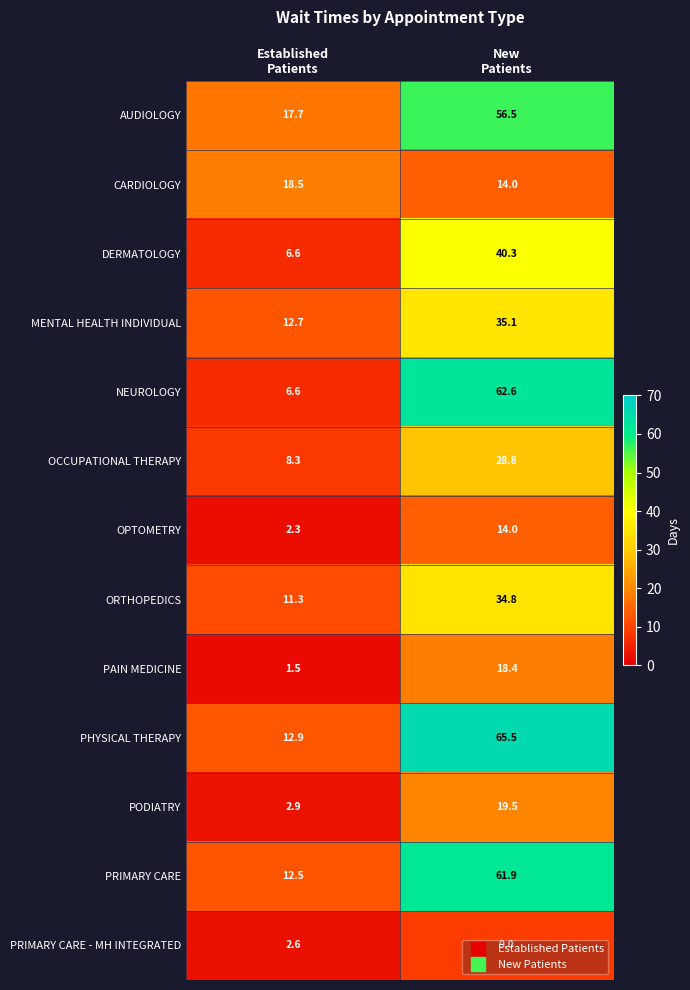

List the series in order of their peak value, highest first.

PHYSICAL THERAPY, NEUROLOGY, PRIMARY CARE, AUDIOLOGY, DERMATOLOGY, MENTAL HEALTH INDIVIDUAL, ORTHOPEDICS, OCCUPATIONAL THERAPY, PODIATRY, CARDIOLOGY, PAIN MEDICINE, OPTOMETRY, PRIMARY CARE - MH INTEGRATED